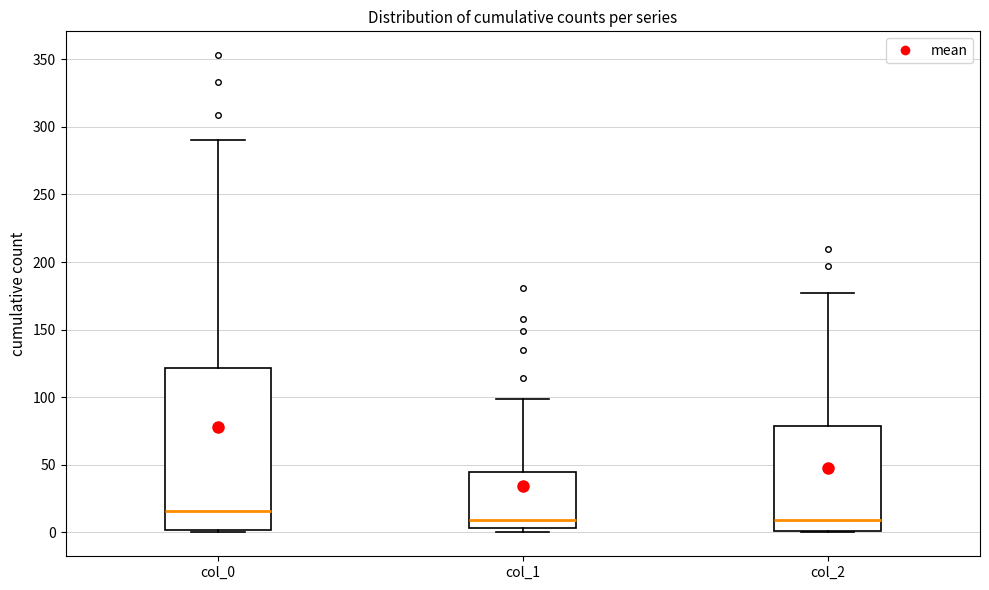

Where is the lower edge of the box for col_0 on the y-axis? The values are not printed on the chart, so give them approximately, as read against the axis.

0